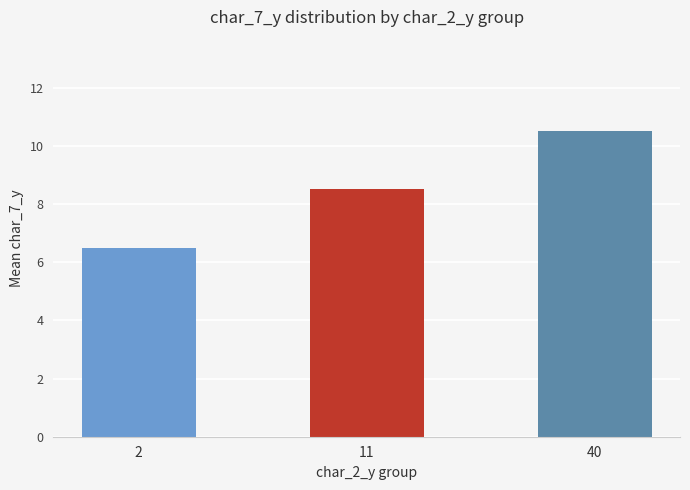

What is the difference between the maximum and minimum values?

4.0